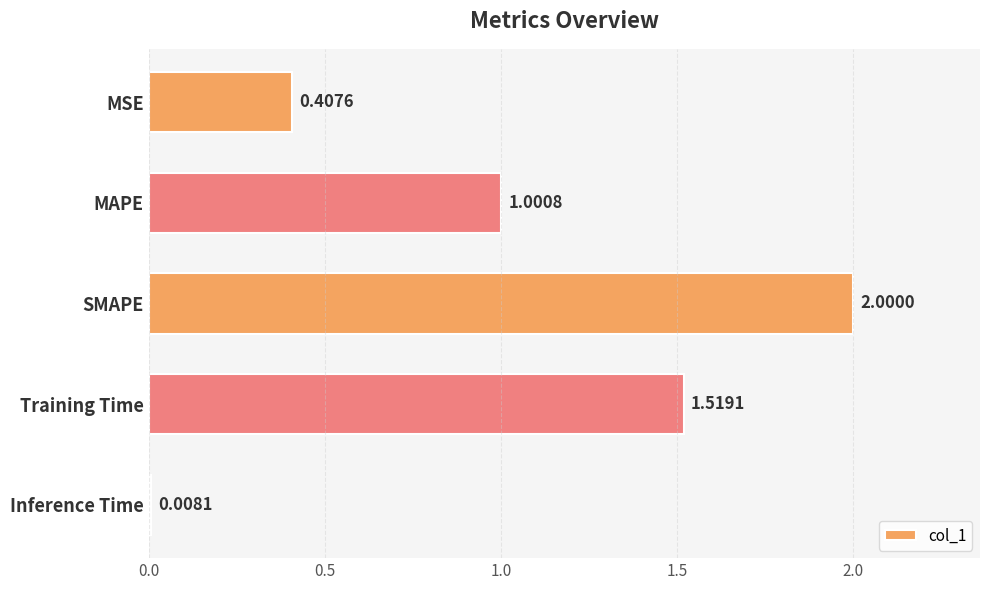

What is the difference between the maximum and minimum values?

2.0